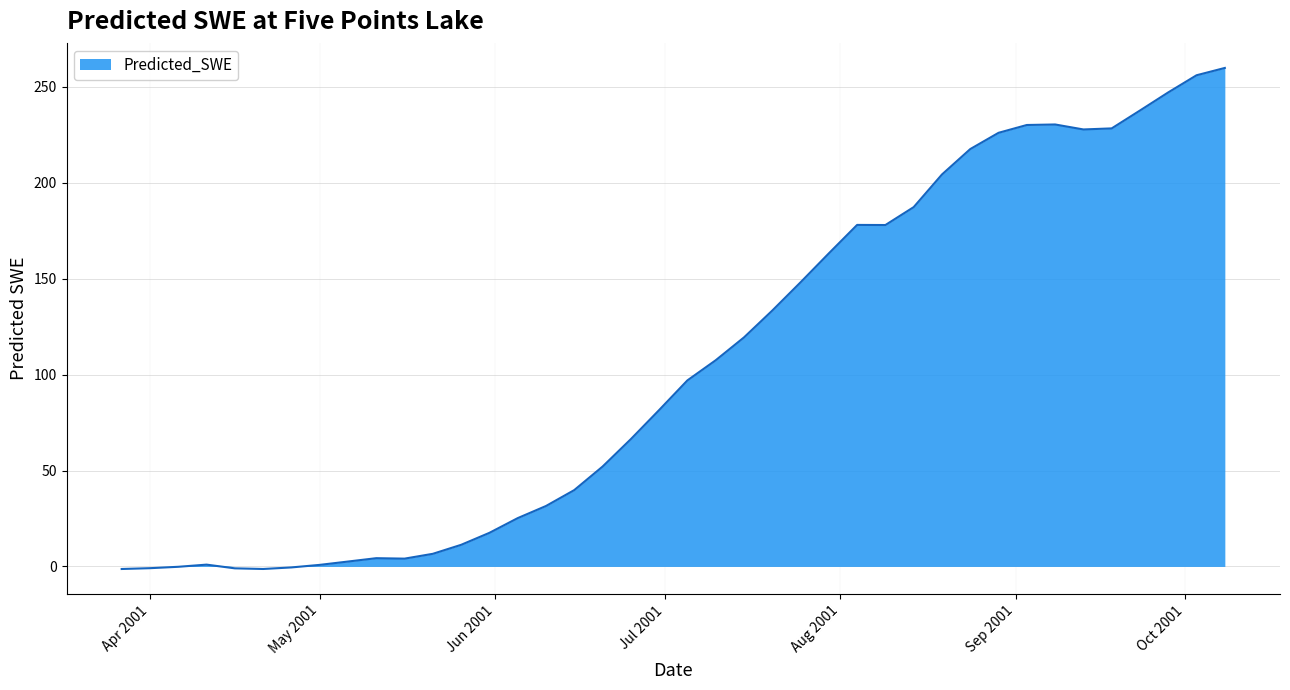

List the labels in order of value, largest first.

2001-10-08, 2001-10-03, 2001-09-28, 2001-09-23, 2001-09-08, 2001-09-03, 2001-09-18, 2001-09-13, 2001-08-29, 2001-08-24, 2001-08-19, 2001-08-14, 2001-08-04, 2001-08-09, 2001-07-30, 2001-07-25, 2001-07-20, 2001-07-15, 2001-07-10, 2001-07-05, 2001-06-30, 2001-06-25, 2001-06-20, 2001-06-15, 2001-06-10, 2001-06-05, 2001-05-31, 2001-05-26, 2001-05-21, 2001-05-11, 2001-05-16, 2001-05-06, 2001-04-11, 2001-05-01, 2001-04-06, 2001-04-26, 2001-04-01, 2001-04-16, 2001-04-21, 2001-03-27